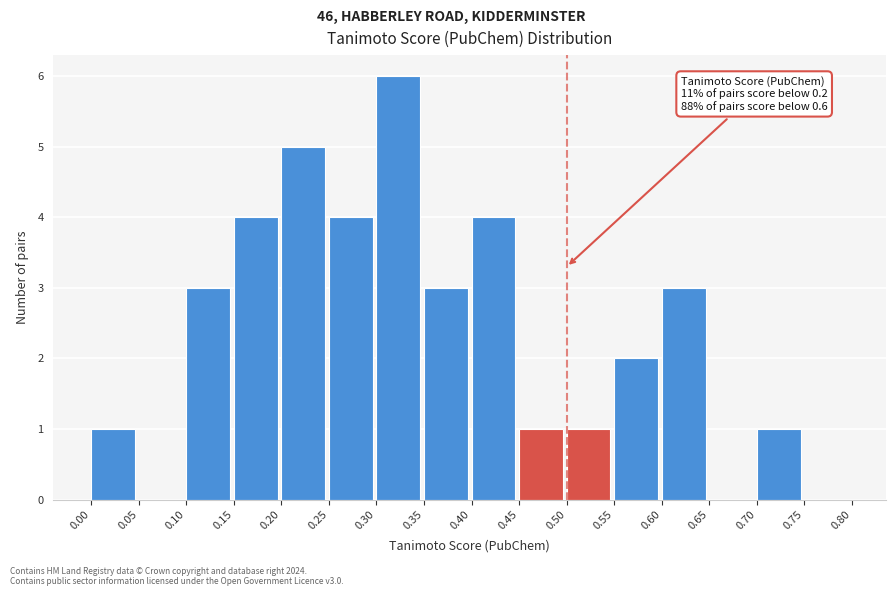

Over which range of the x-axis is the bar tallest?

0.30 to 0.35